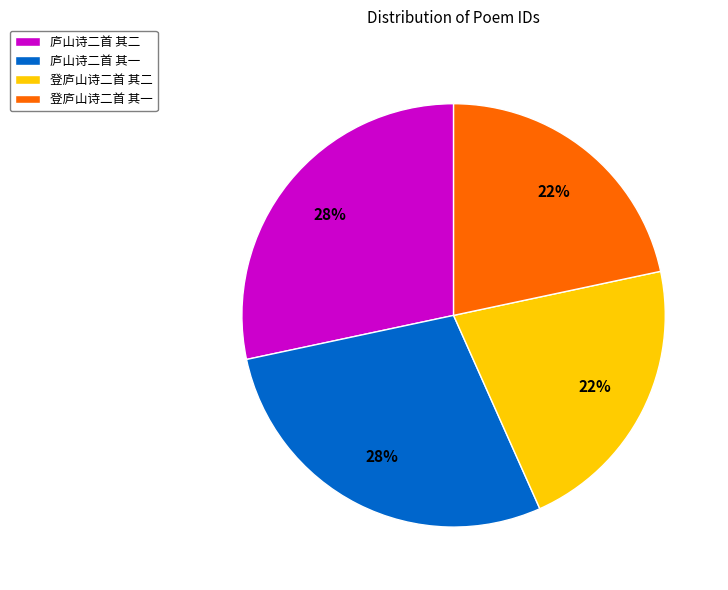

Between 登庐山诗二首 其一 and 庐山诗二首 其二, which is larger?

庐山诗二首 其二